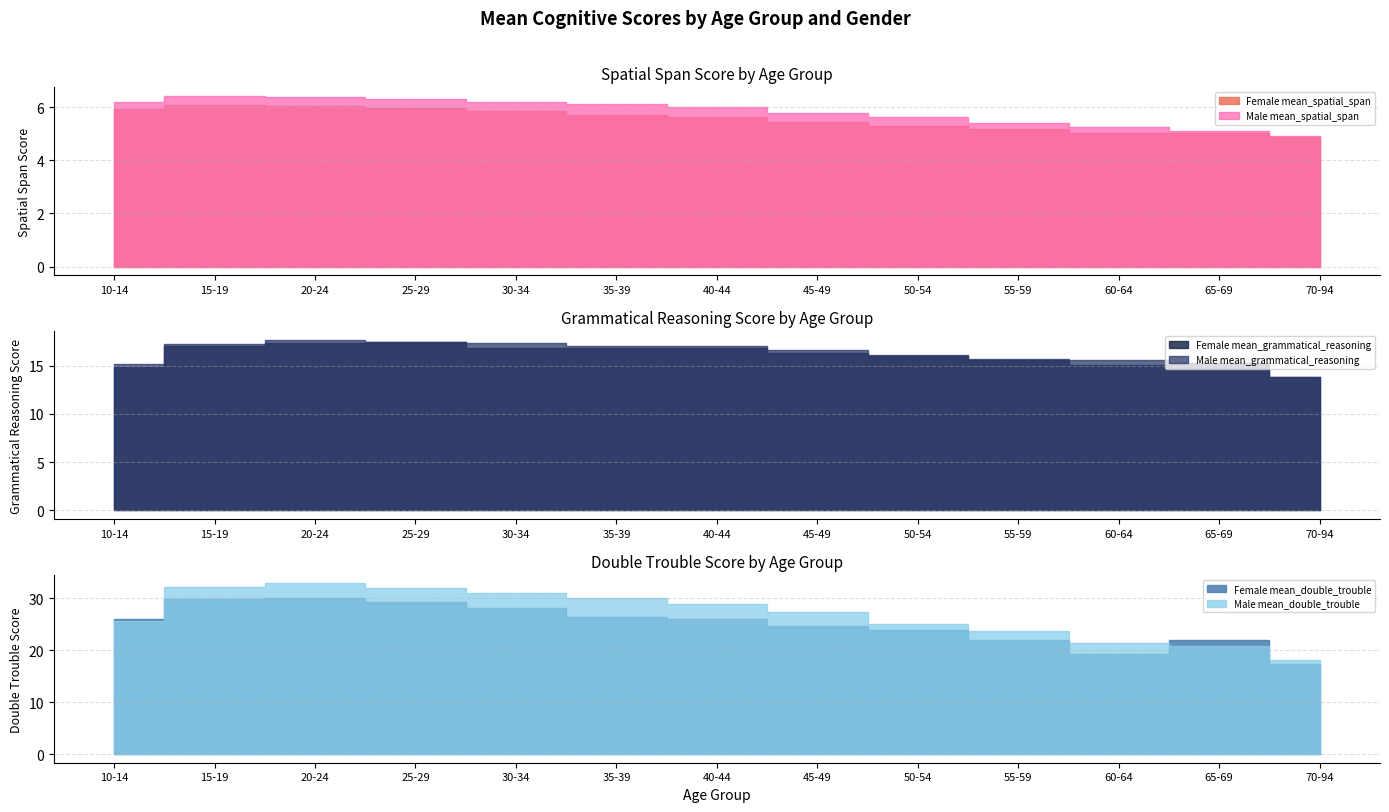

At 10-14, list the series in order from largest to smallest.

Female mean_double_trouble, Male mean_double_trouble, Male mean_grammatical_reasoning, Female mean_grammatical_reasoning, Male mean_spatial_span, Female mean_spatial_span